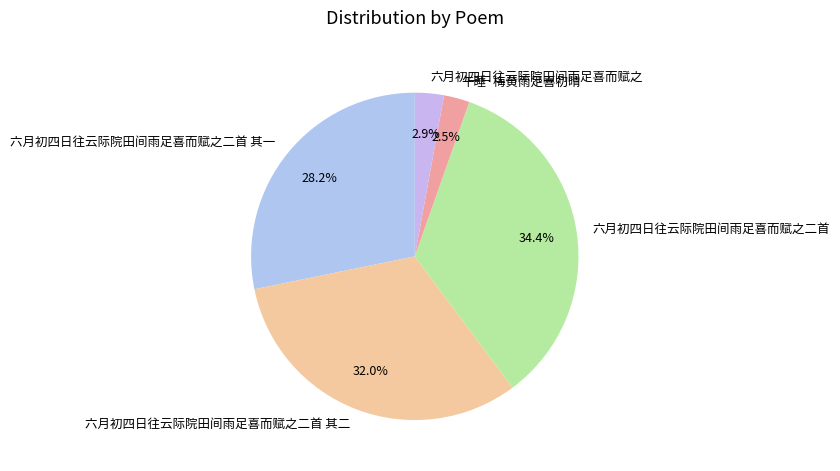

To the nearest percent, what is the combined percentage of 六月初四日往云际院田间雨足喜而赋之二首 and 六月初四日往云际院田间雨足喜而赋之二首 其一?

63%